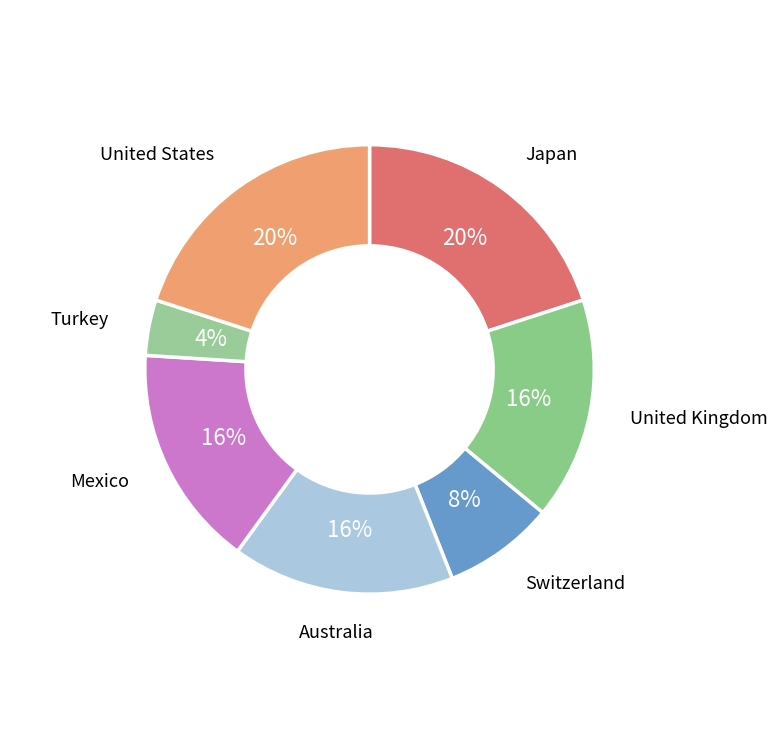

Is Japan the majority of the pie?

No